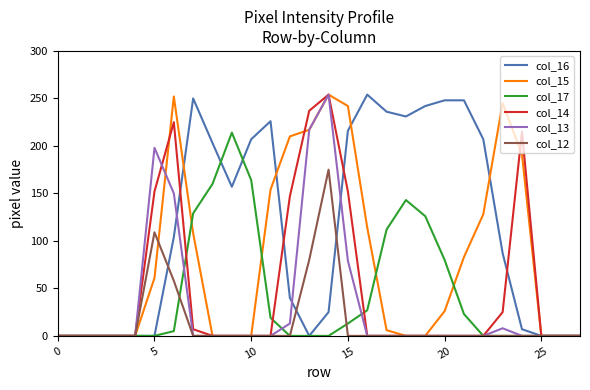

What is the maximum value shown in the chart?

254